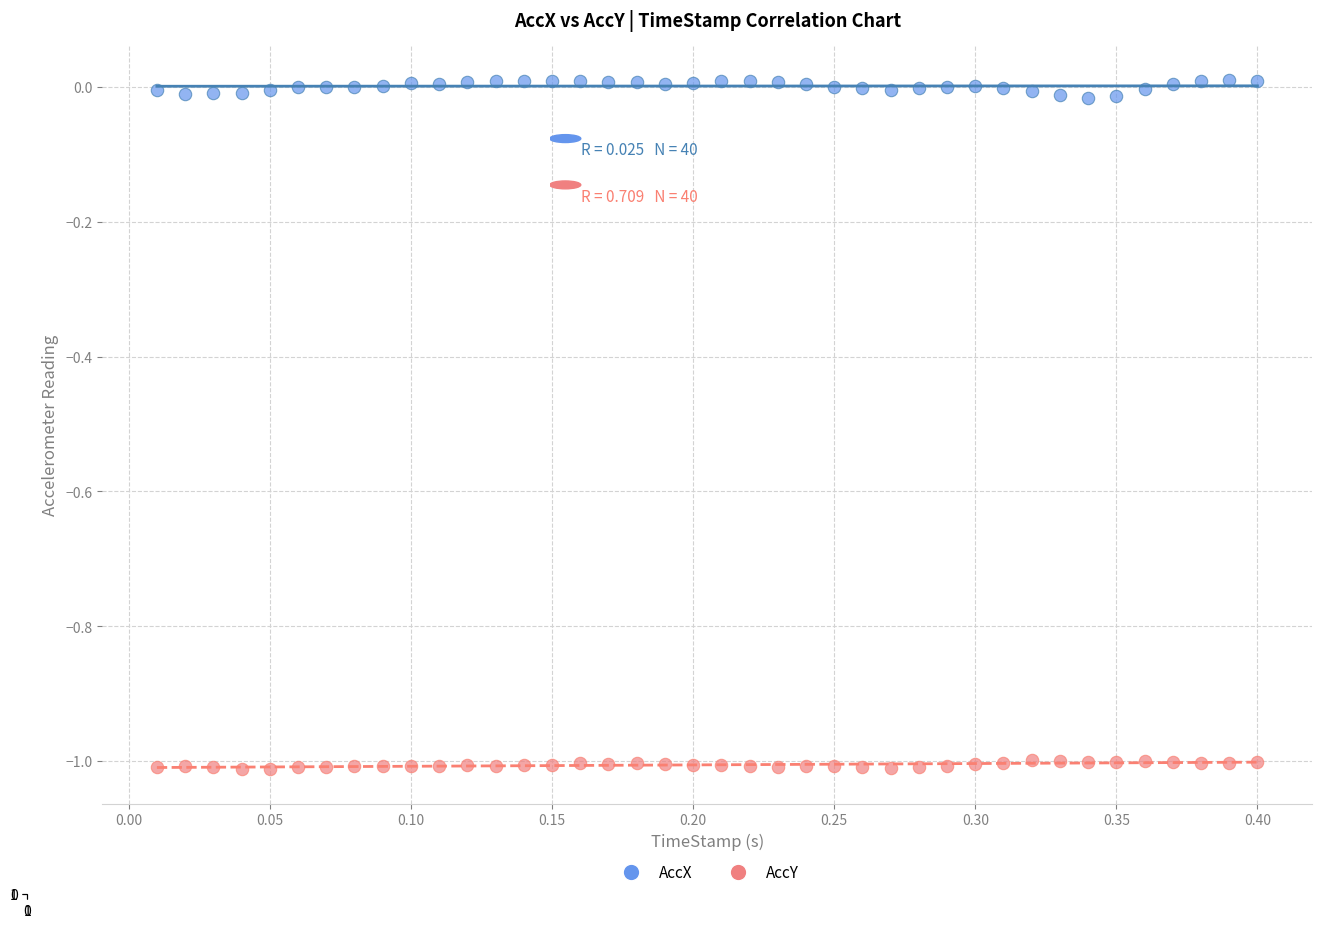

Across all data points, what is the range of Y values (max minus min)?

1.0